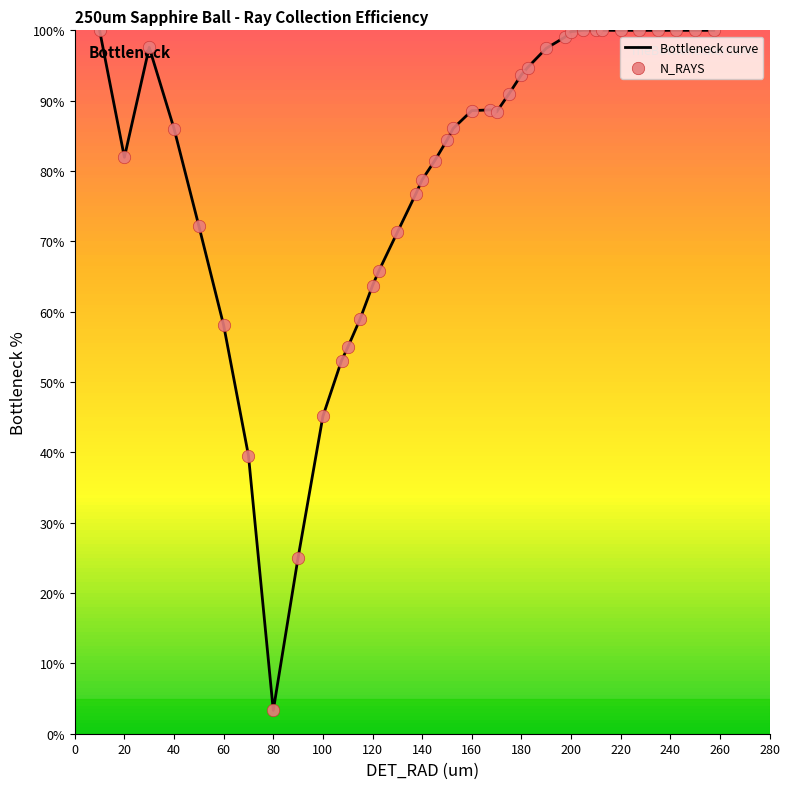

What is the minimum value shown in the chart?

3.3